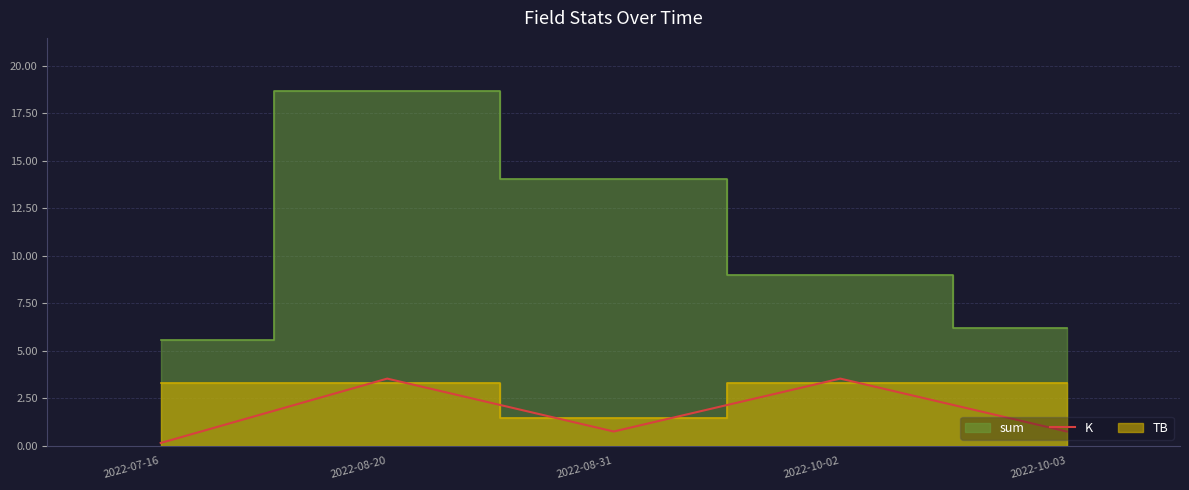

The K series shows 1.4 at 2022-08-20. True or false?

False